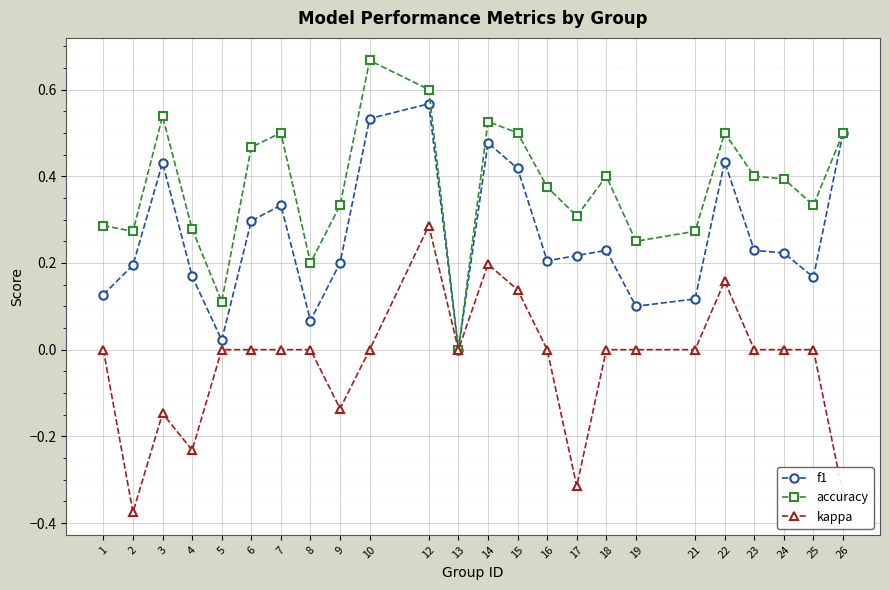

Which series has the largest total across all categories?

accuracy